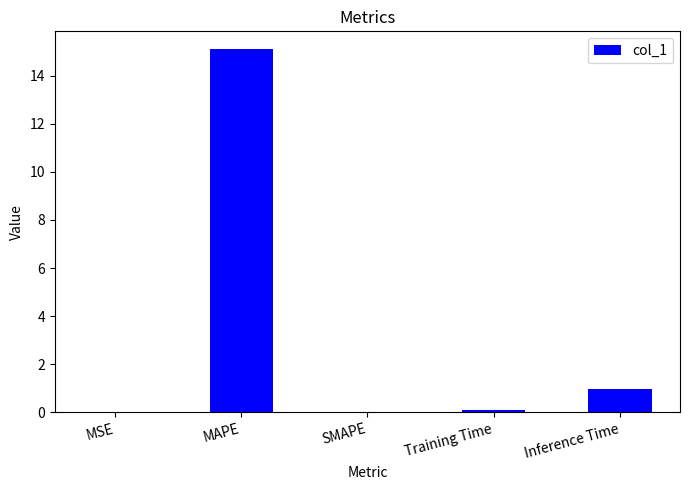

What is the difference between the values at SMAPE and Training Time?

0.1